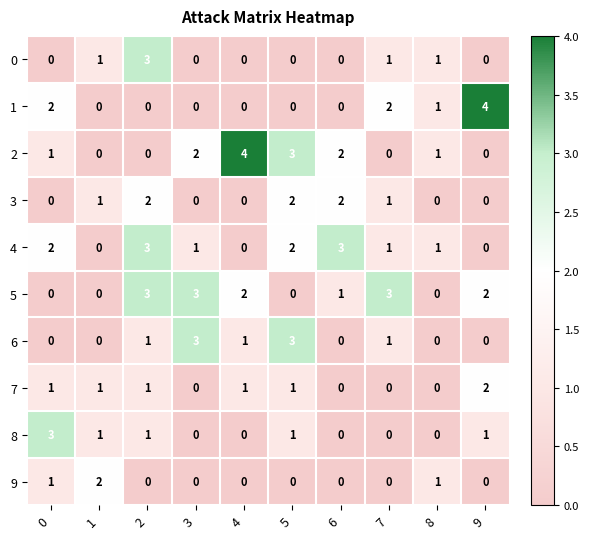

What is the difference between the second highest and minimum values in the 5 series?

3